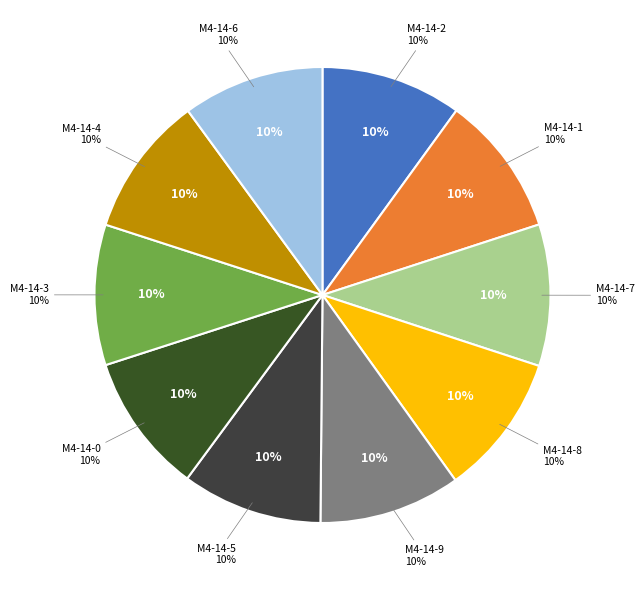

What percentage is the model_4_14_0 slice, to the nearest percent?

10%